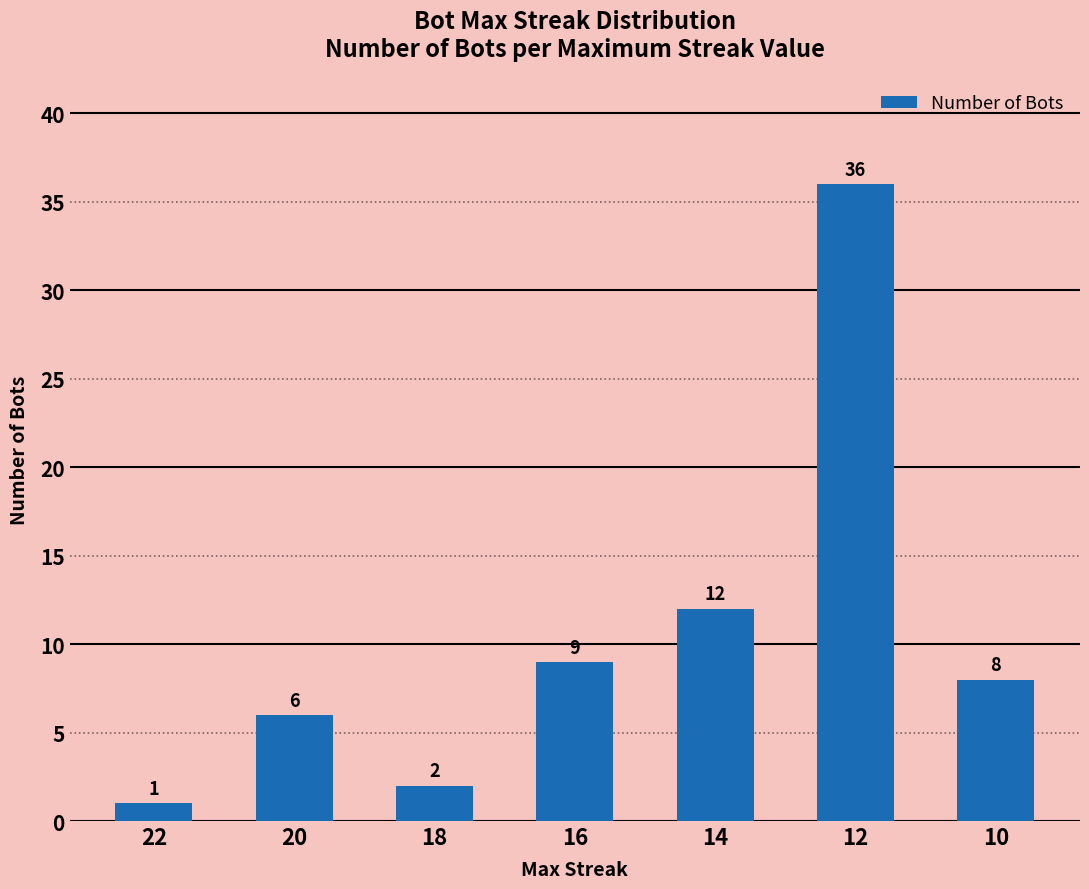

Where is the data nearest to the value 18?

14